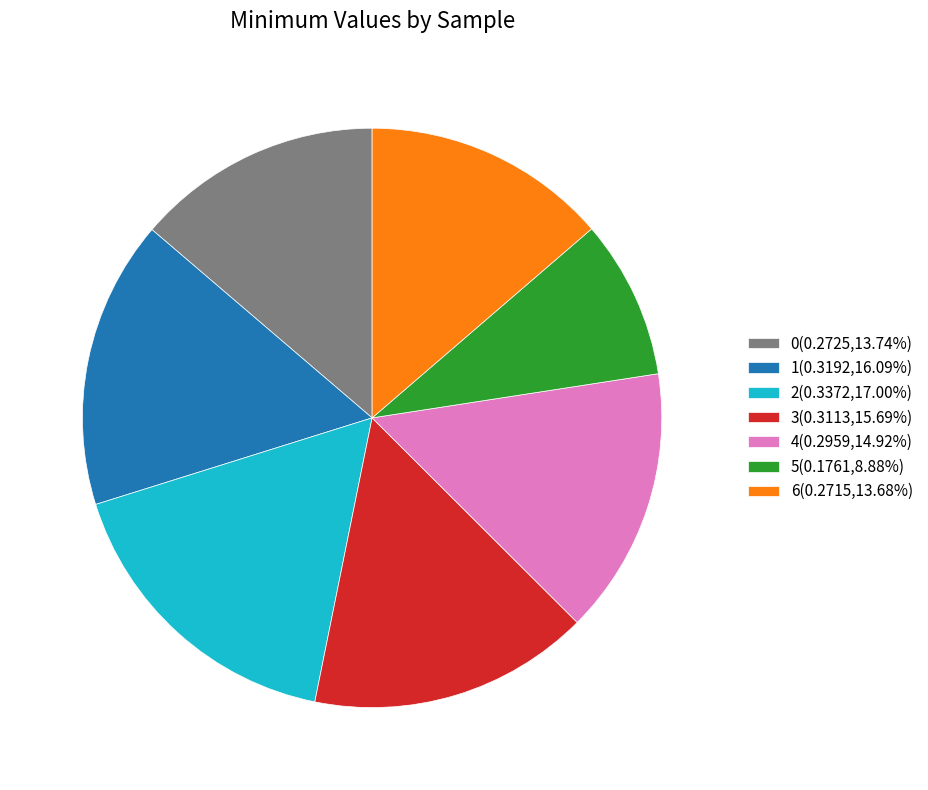

Is there any slice that represents more than half of the pie?

No